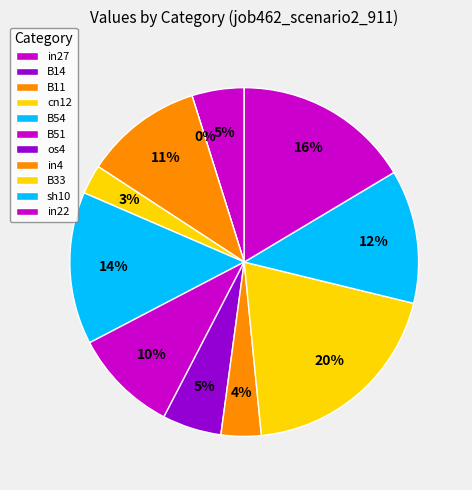

What percentage is NOT represented by cn12?

97.3%